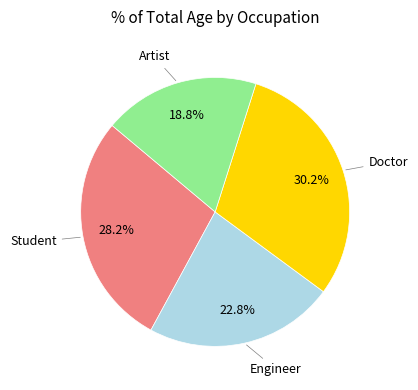

Is there any slice that represents more than half of the pie?

No